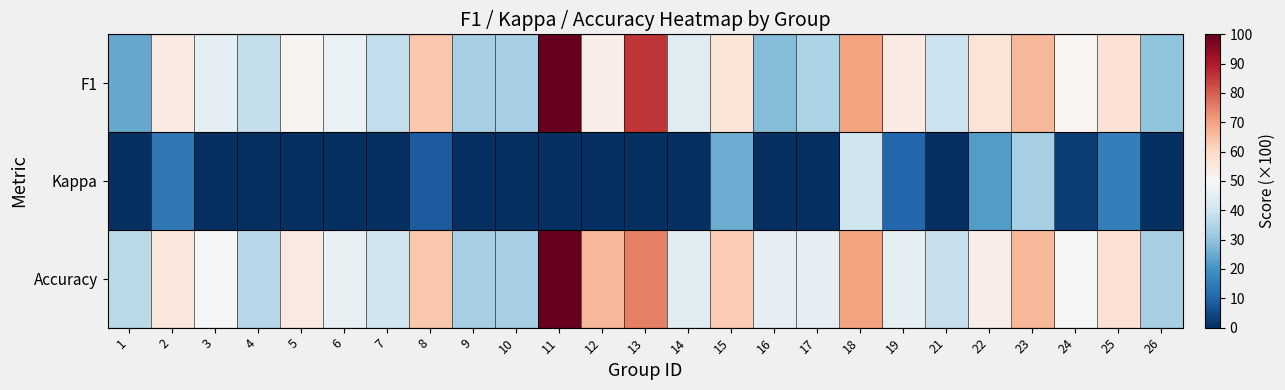

At 22, list the series in order from smallest to largest.

Kappa, Accuracy, F1